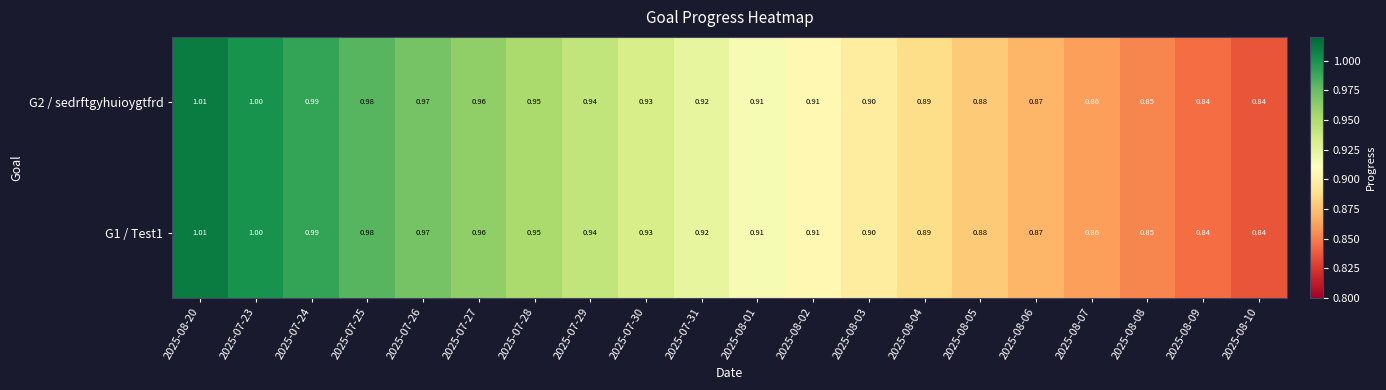

Is the value of G1 / Test1 at 2025-08-04 greater than the value of G2 / sedrftgyhuioygtfrd at 2025-08-05?

Yes